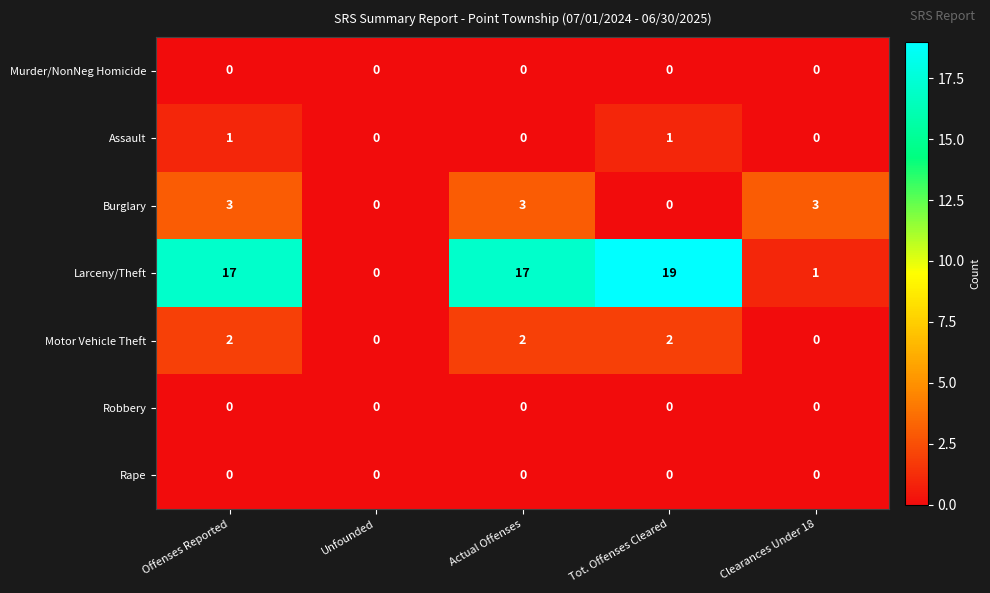

Is it true that Larceny/Theft equals 29 at Actual Offenses?

False